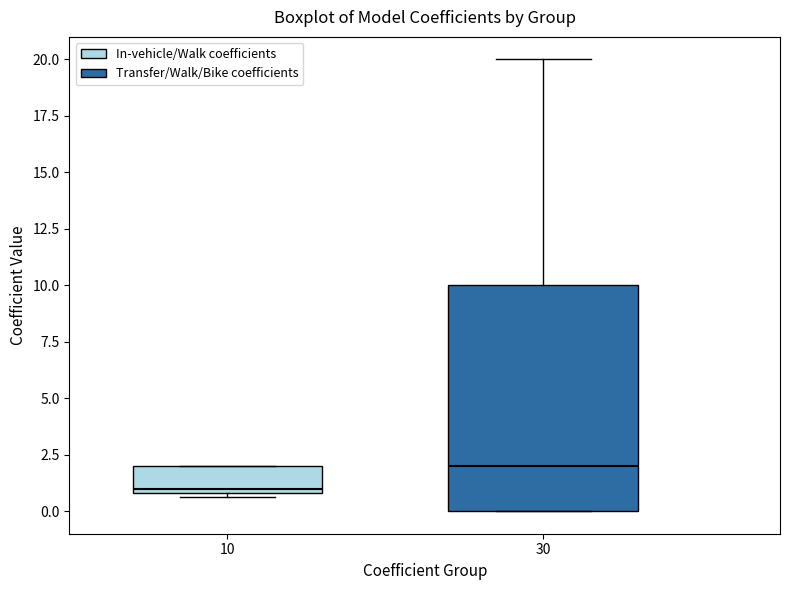

Where does the median line of the box at x = 30 sit on the y-axis? The values are not printed on the chart, so give them approximately, as read against the axis.

2.0